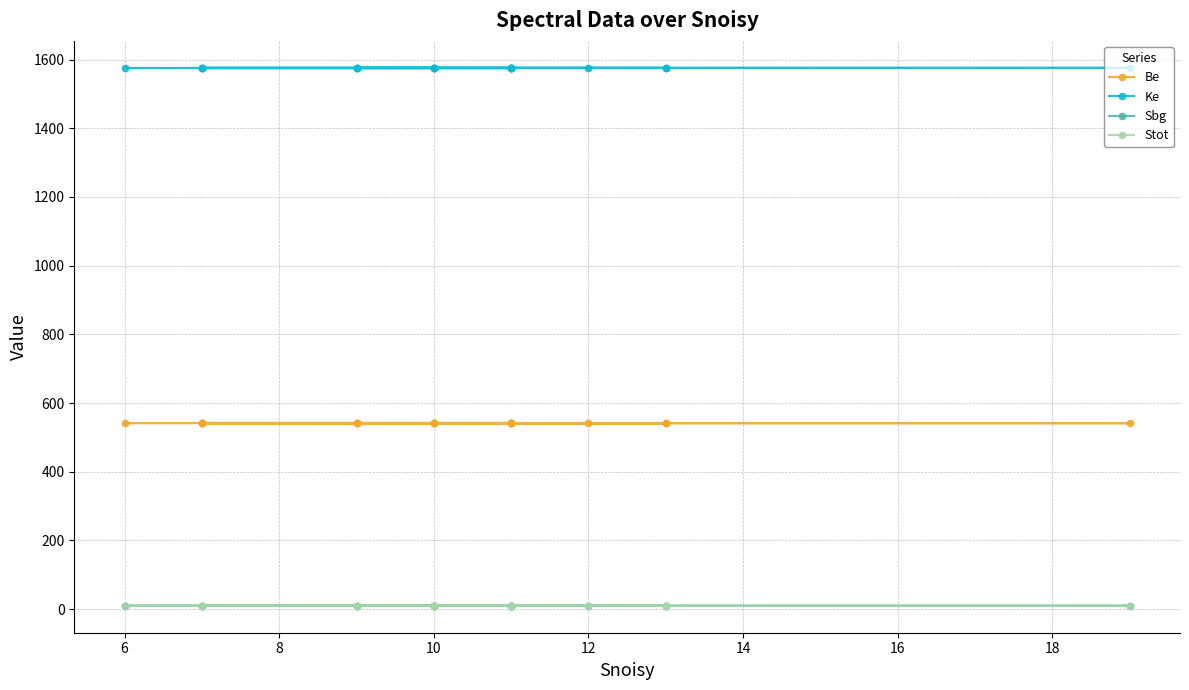

The Be series shows 541.6 at 10. True or false?

True